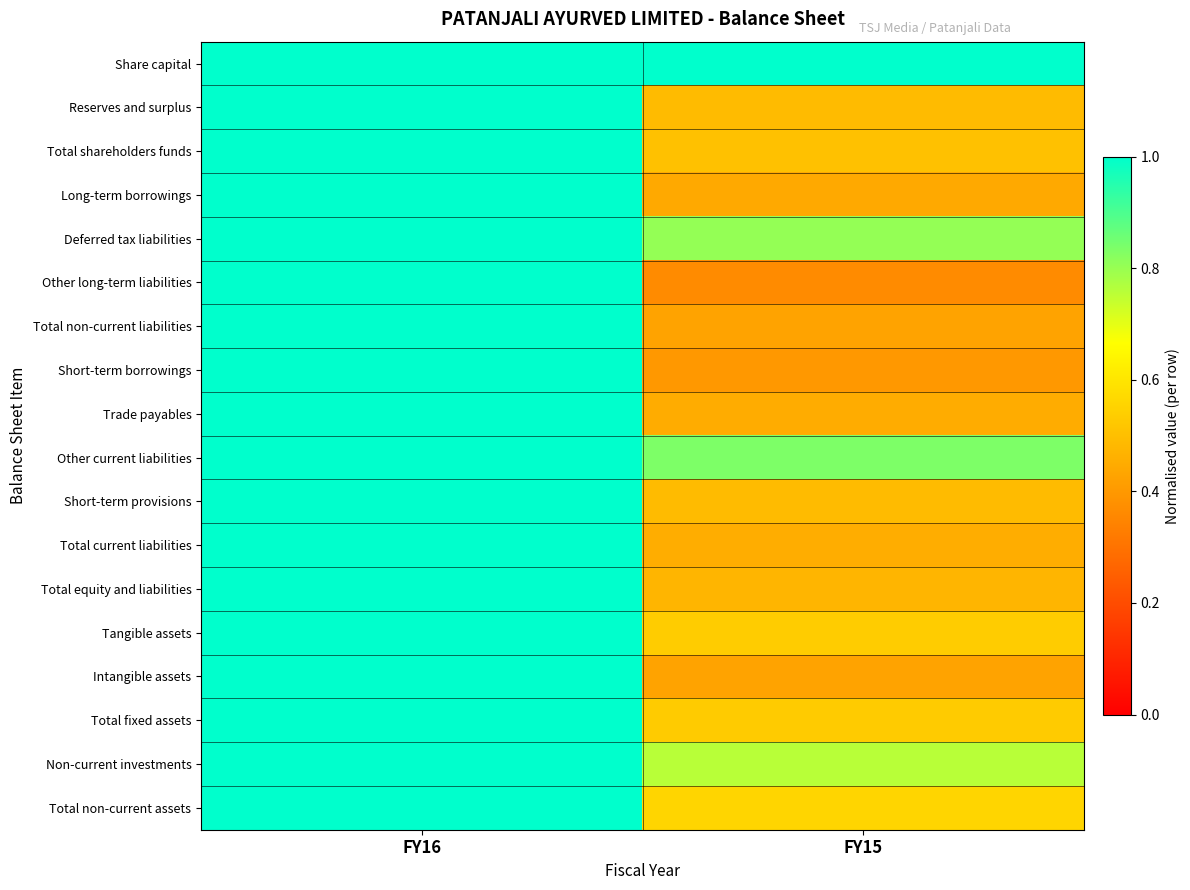

At how many categories does at least one series exceed 0?

2